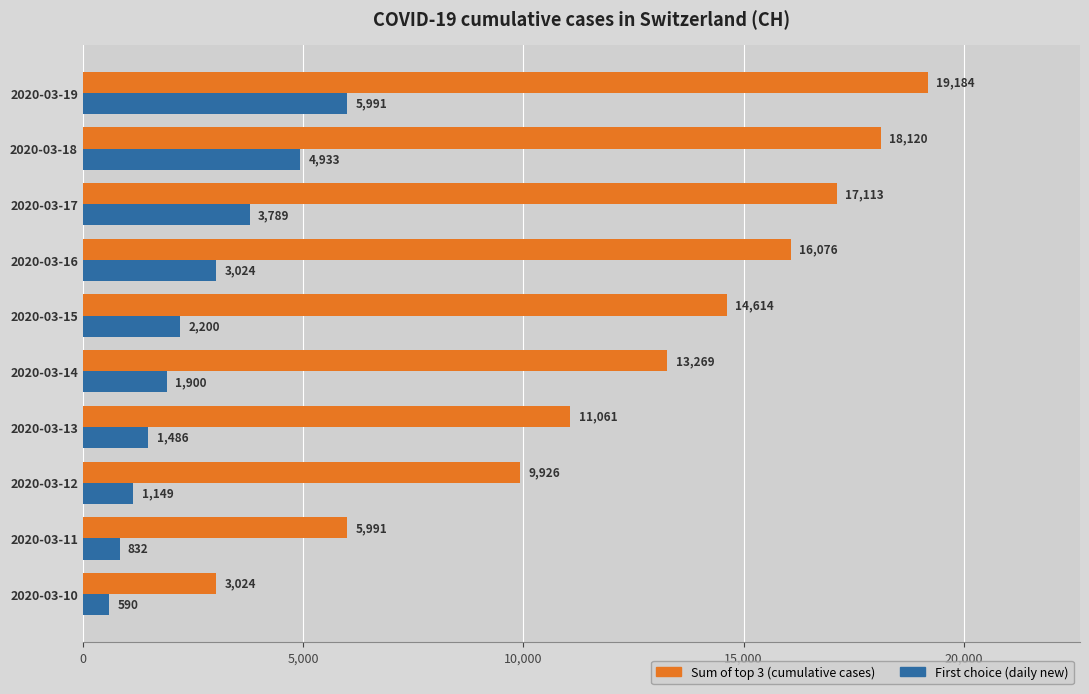

At which label is Sum of top 3 (cumulative cases) closest to 11104?

2020-03-13